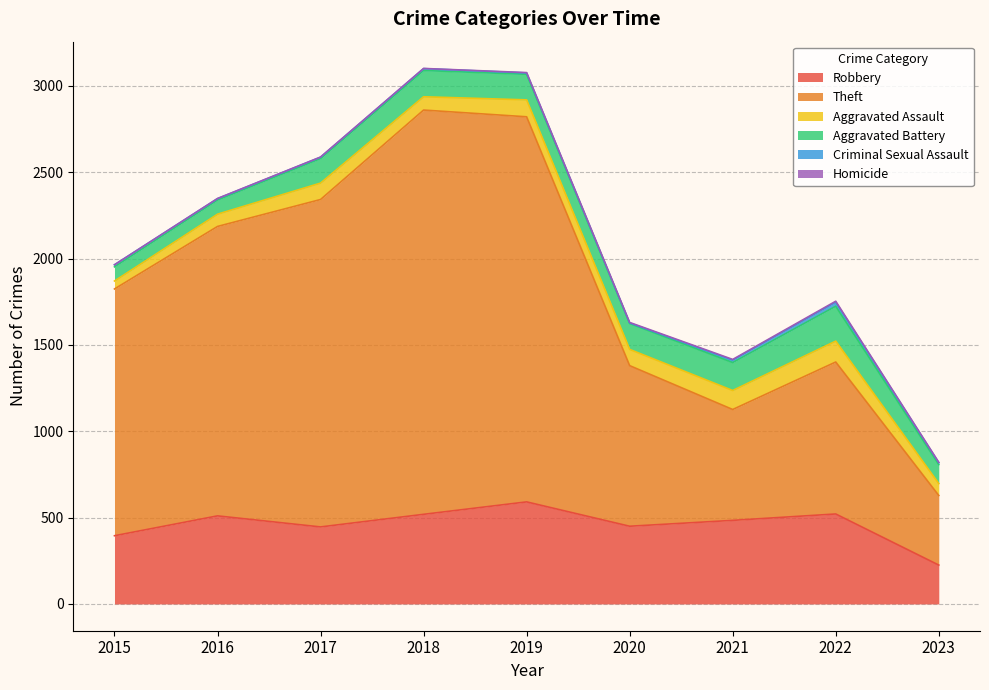

What is the value of the Robbery point at the 9th from the left?

225